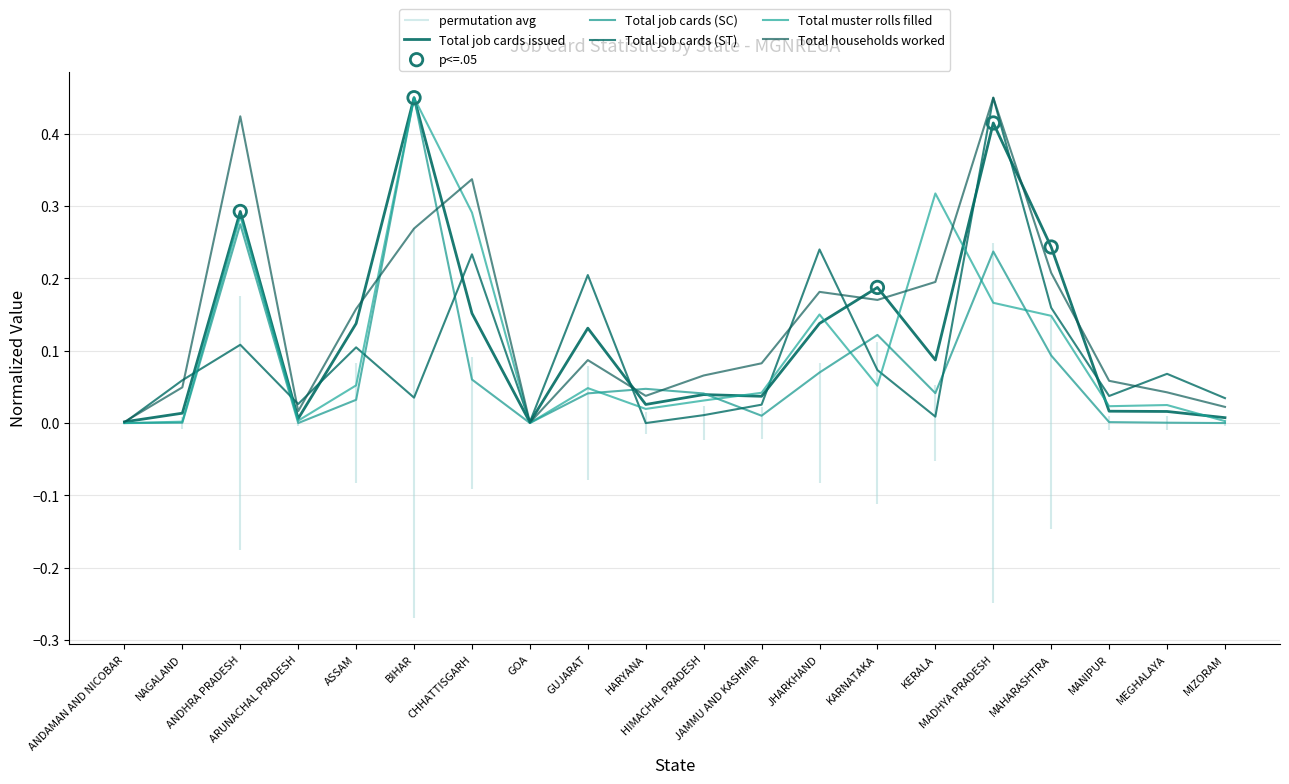

At which category is the sum across all series the highest?

MADHYA PRADESH